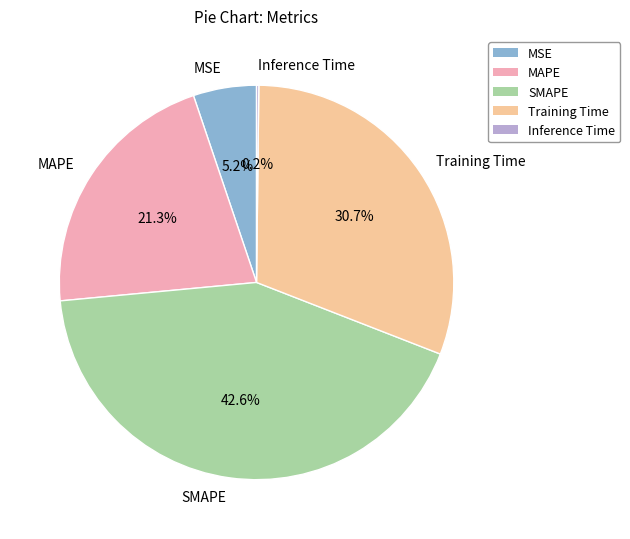

Is the sum of MAPE and MSE greater than half?

No